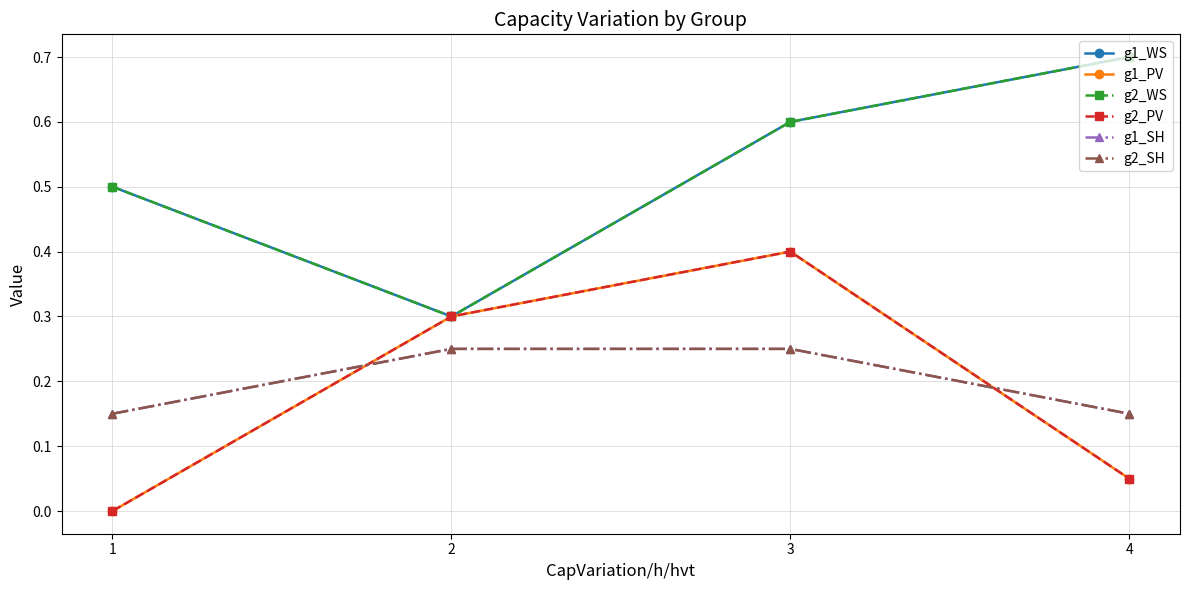

Does the chart have visible grid lines?

Yes